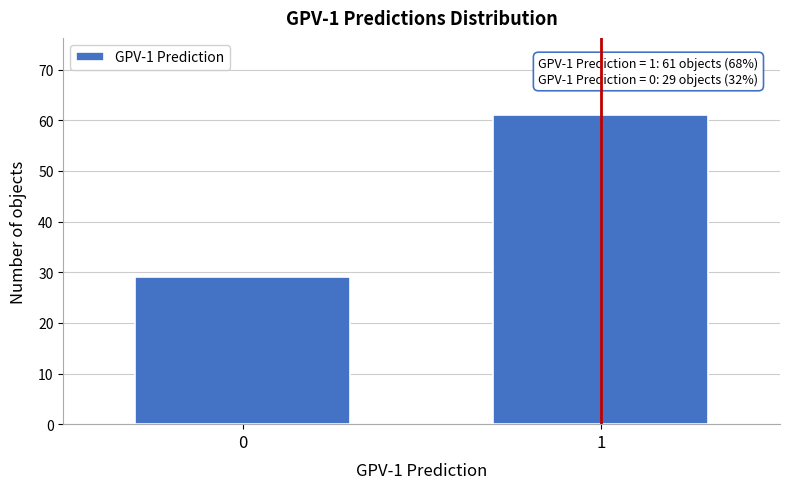

Reading left to right, list all the values displayed in this chart.

0=29	1=61